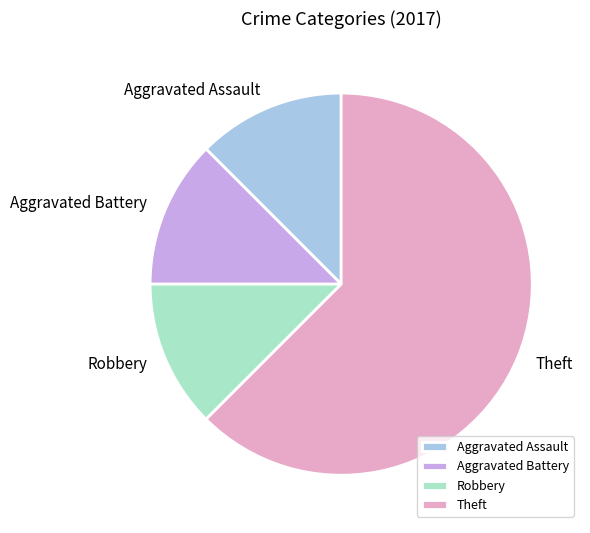

Is there any slice that represents more than half of the pie?

Yes